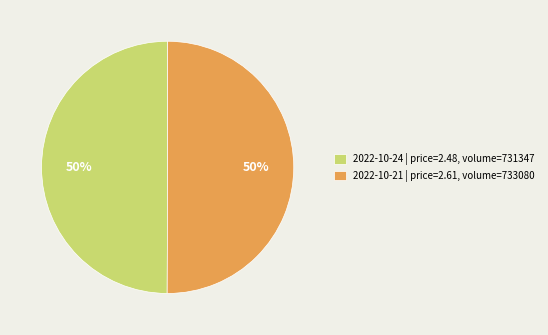

What is the ratio of the value at 2022-10-24 | price=2.48, volume=731347 to the value at 2022-10-21 | price=2.61, volume=733080?

1.0